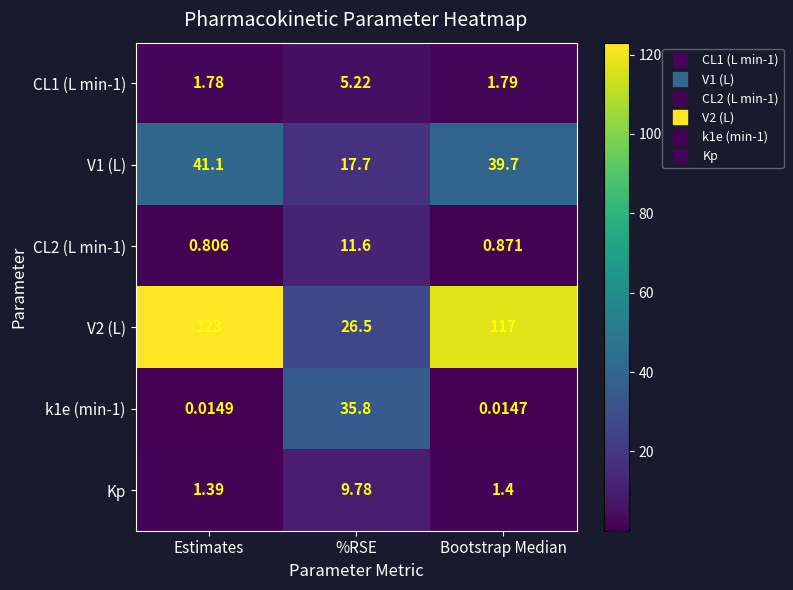

At how many categories does at least one series exceed 10?

3